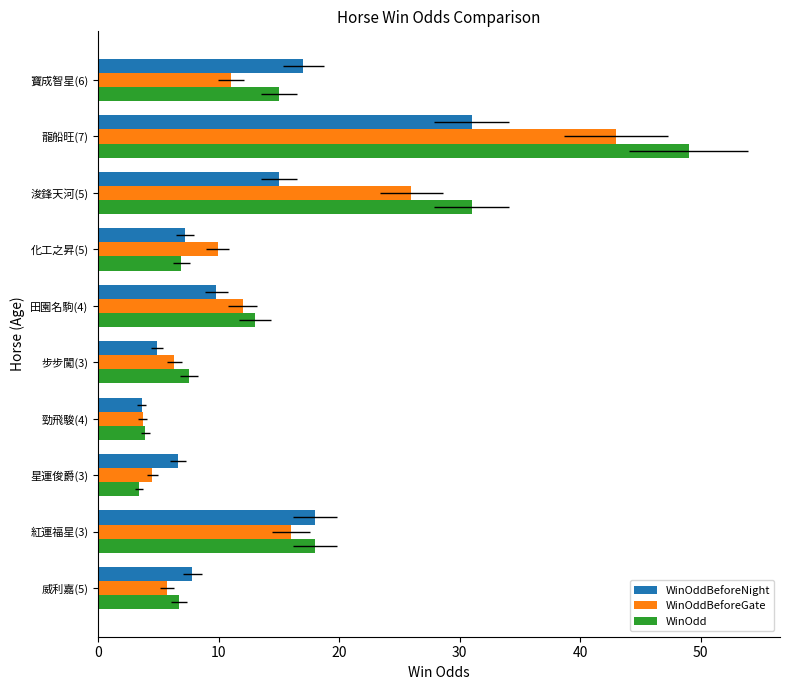

What is the value of the WinOddBeforeNight bar at the 6th from the left?

9.8